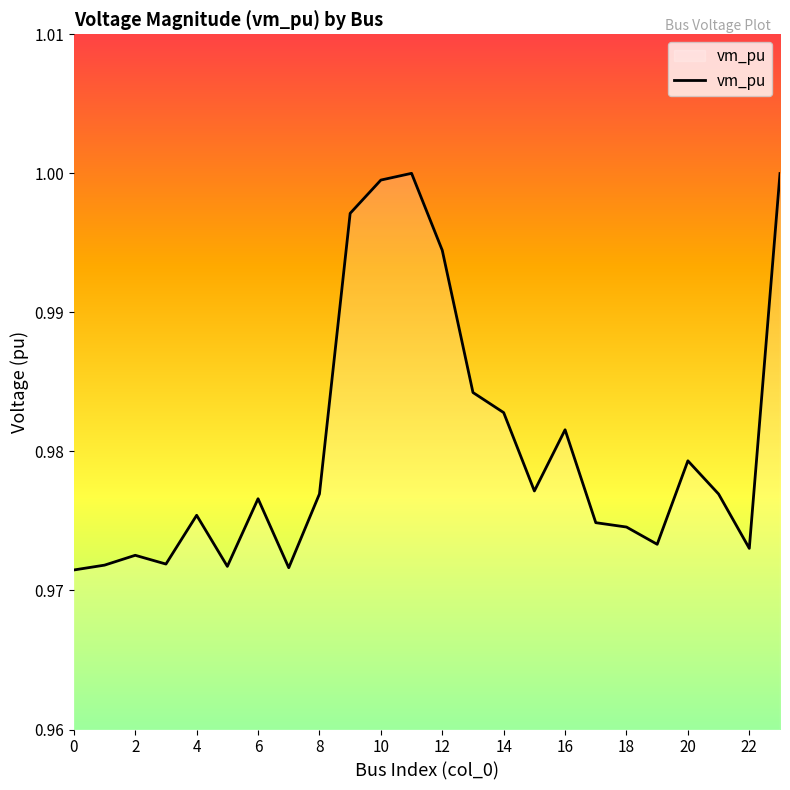

Reading left to right, extract all data points from this chart.

0=1.0	1=1.0	2=1.0	3=1.0	4=1.0	5=1.0	6=1.0	7=1.0	8=1.0	9=1.0	10=1.0	11=1.0	12=1.0	13=1.0	14=1.0	15=1.0	16=1.0	17=1.0	18=1.0	19=1.0	20=1.0	21=1.0	22=1.0	23=1.0